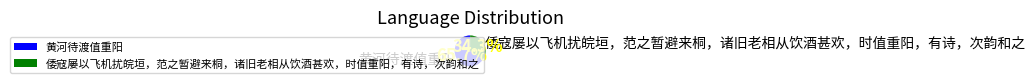

Does any single category account for the majority?

Yes